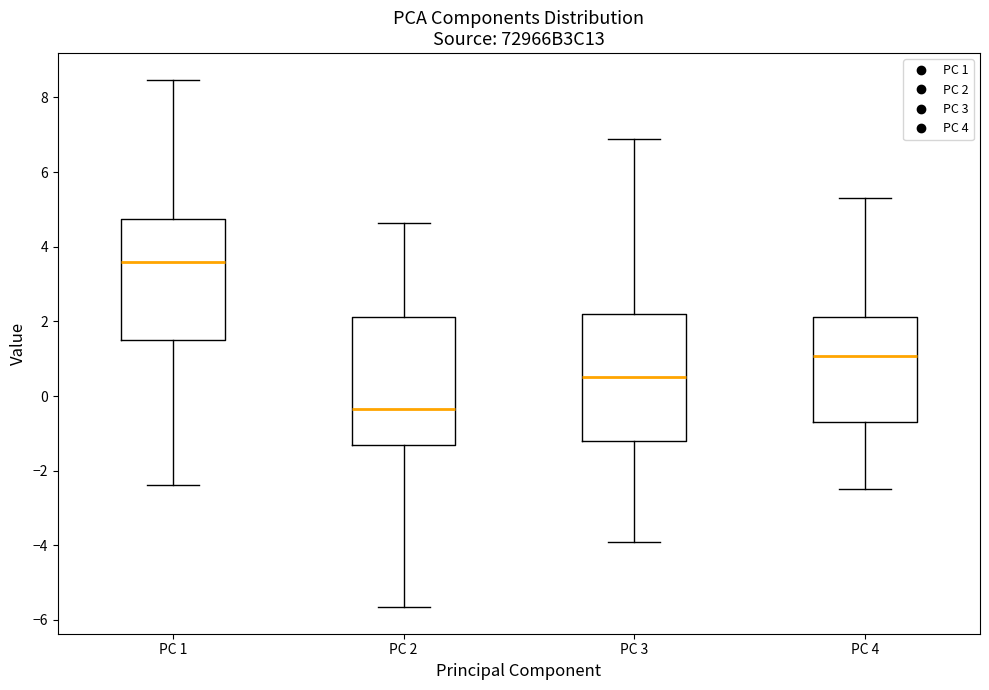

Reading left to right, read every box against the y-axis: the position of its median line, the range the box covers, and the ends of its whiskers. The values are not printed on the chart, so give them approximately, as read against the axis.

PC 1: median 3.6, box 1.6 to 4.8, whiskers -2.4 to 8.4
PC 2: median -0.4, box -1.4 to 2.2, whiskers -5.6 to 4.6
PC 3: median 0.6, box -1.2 to 2.2, whiskers -4.0 to 6.8
PC 4: median 1.0, box -0.6 to 2.2, whiskers -2.4 to 5.4